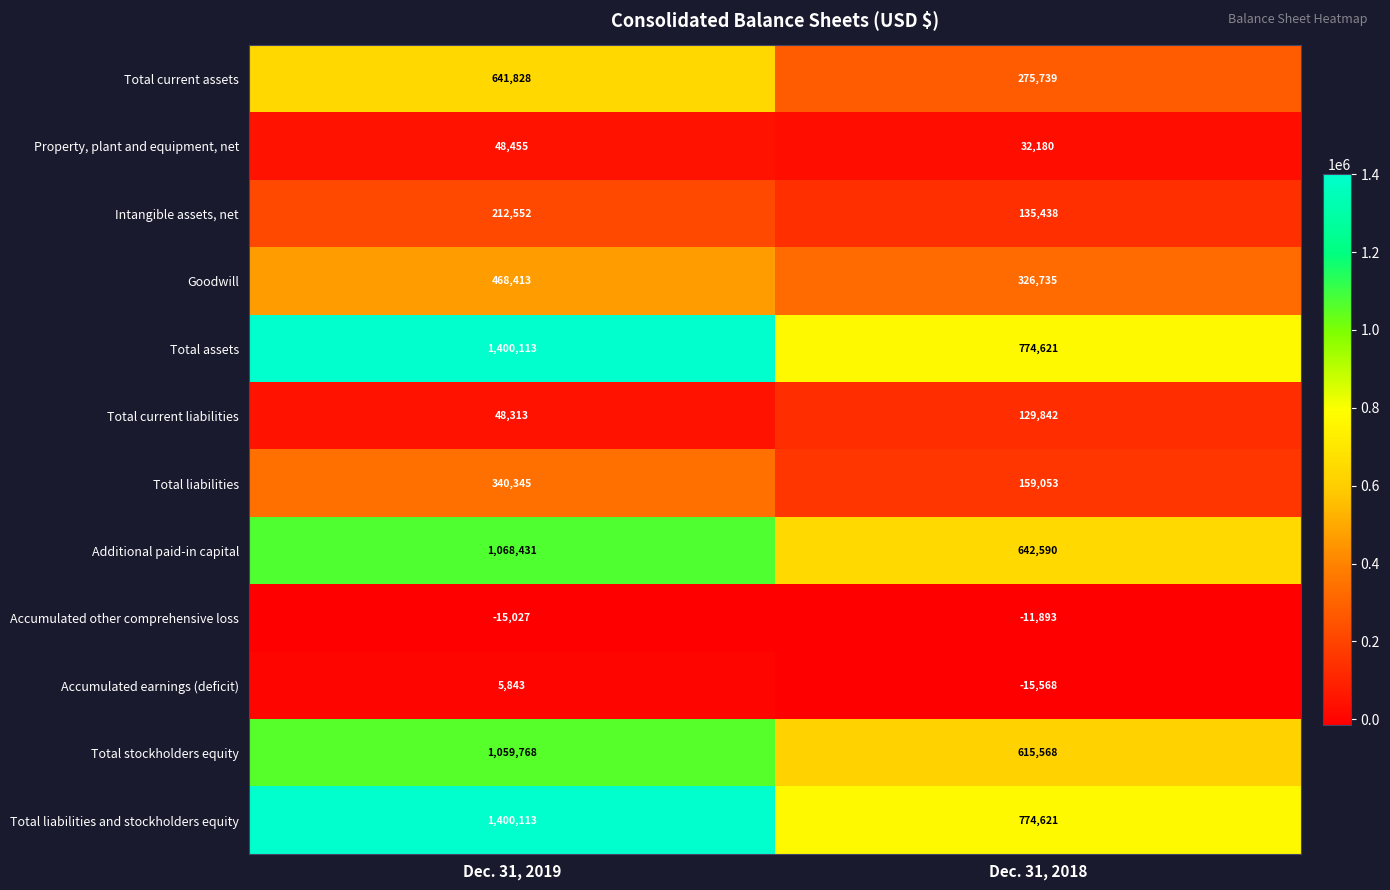

Count the number of categories in the chart.

2